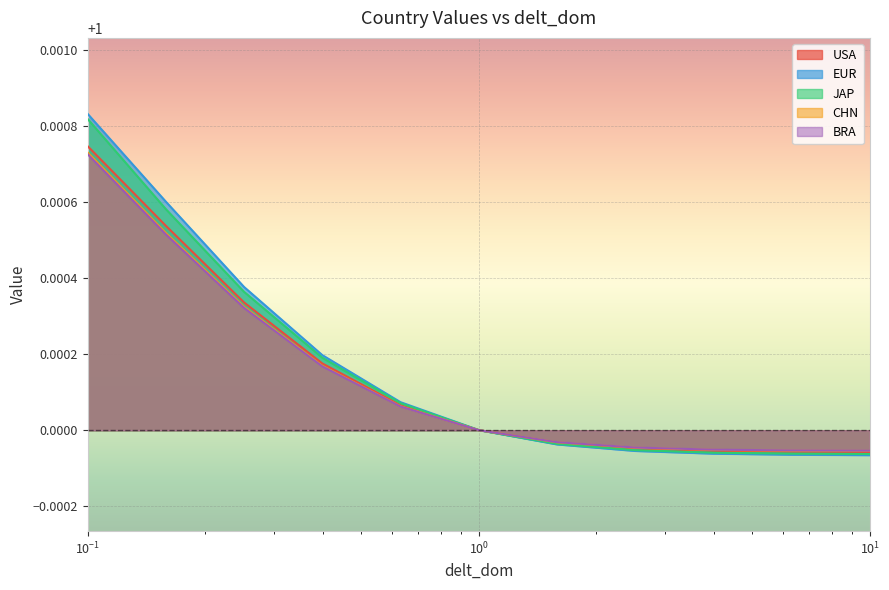

Which series has the largest range (max minus min)?

EUR